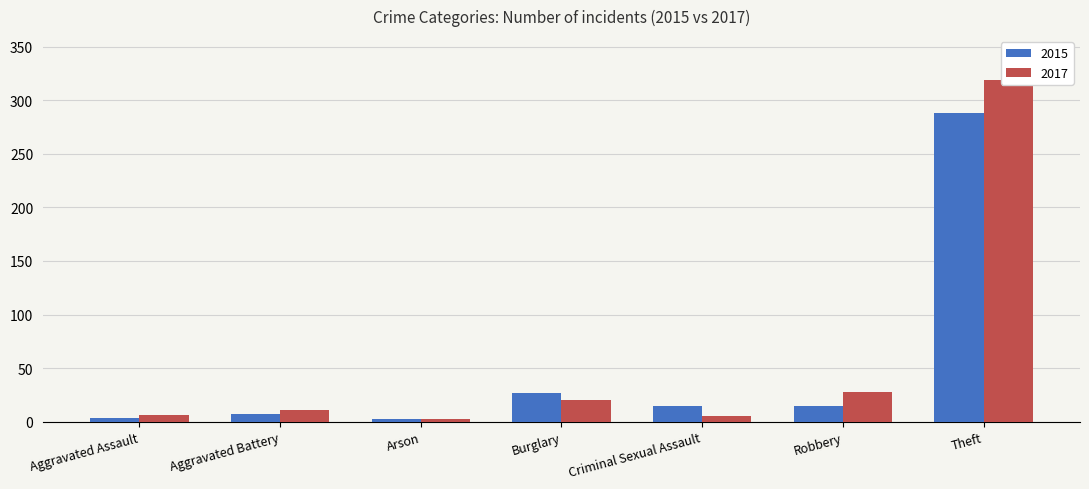

Is the value of 2015 at Aggravated Assault greater than the value of 2017 at Theft?

No